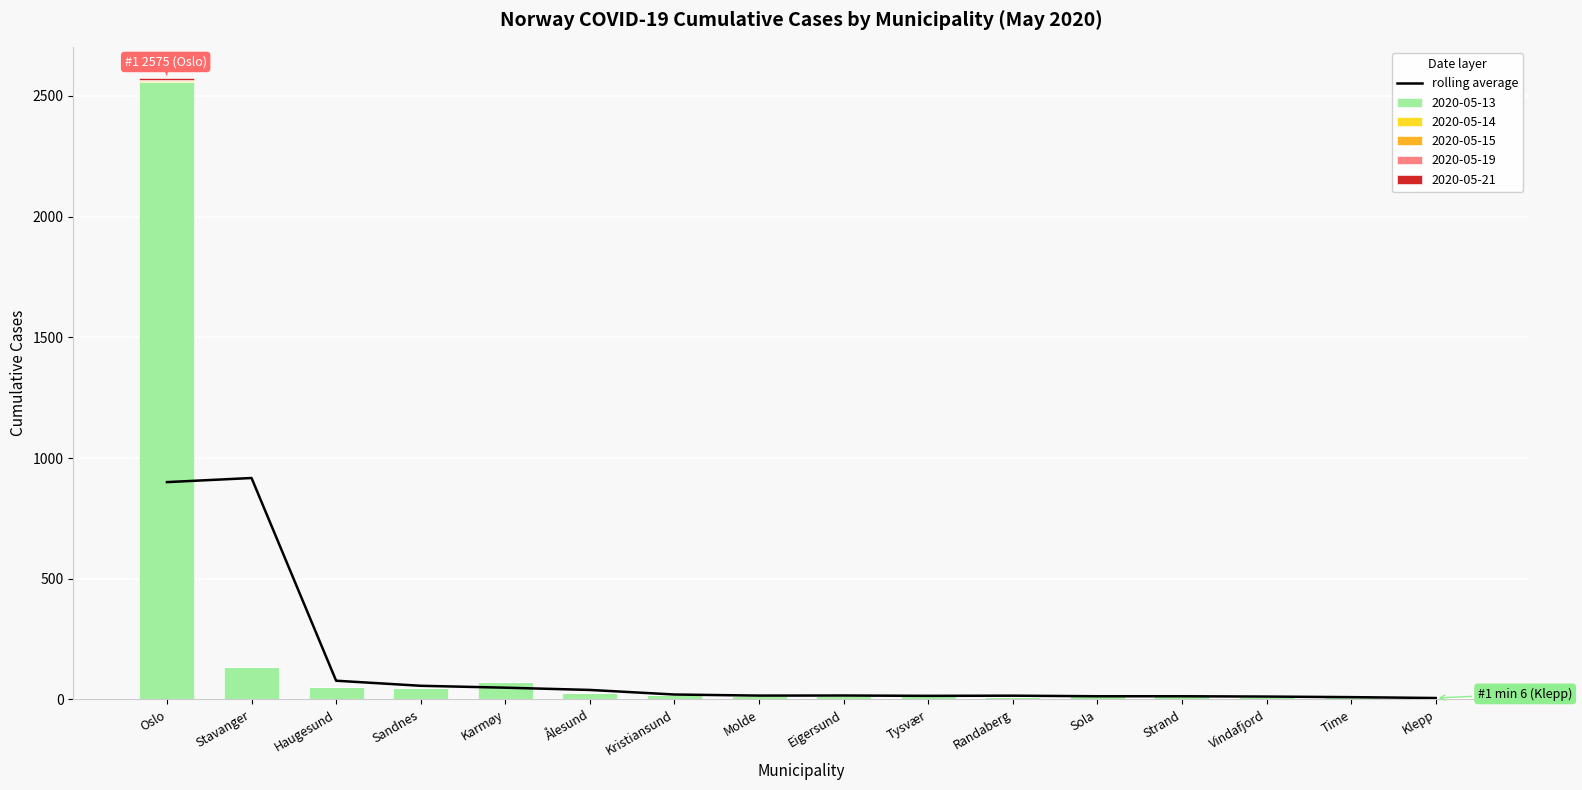

At which label does the data first exceed 16?

Oslo